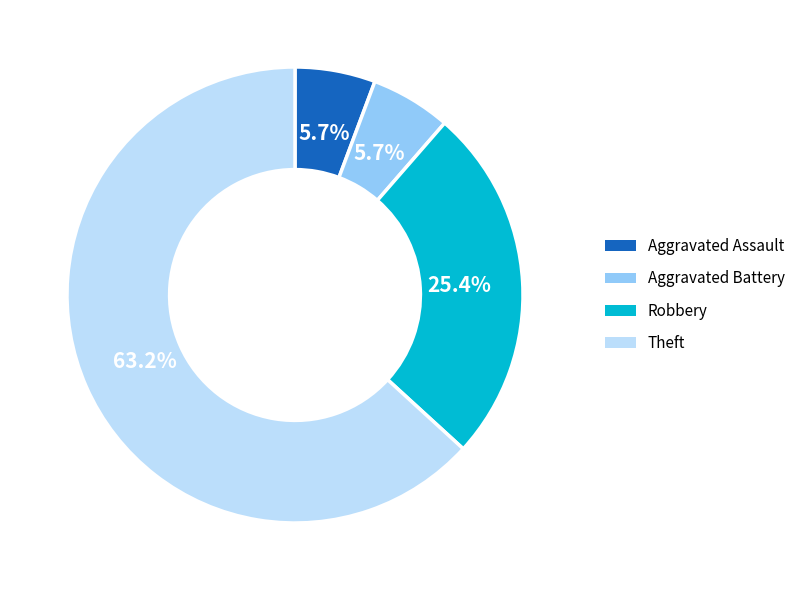

Count the number of slices in the pie.

4